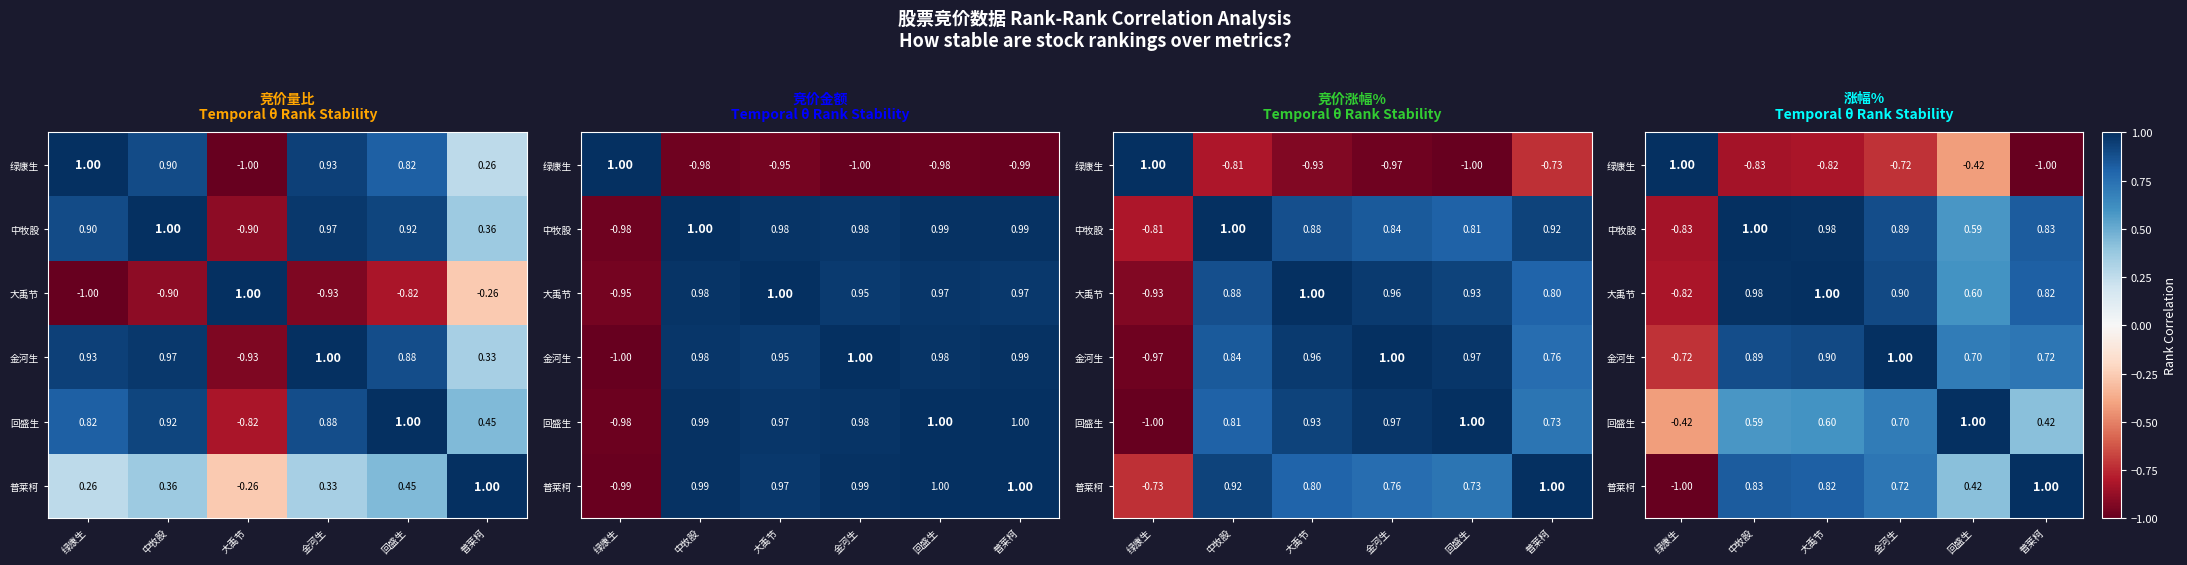

What is the difference between the 中牧股 values at 大禹节 and 绿康生?

1.8